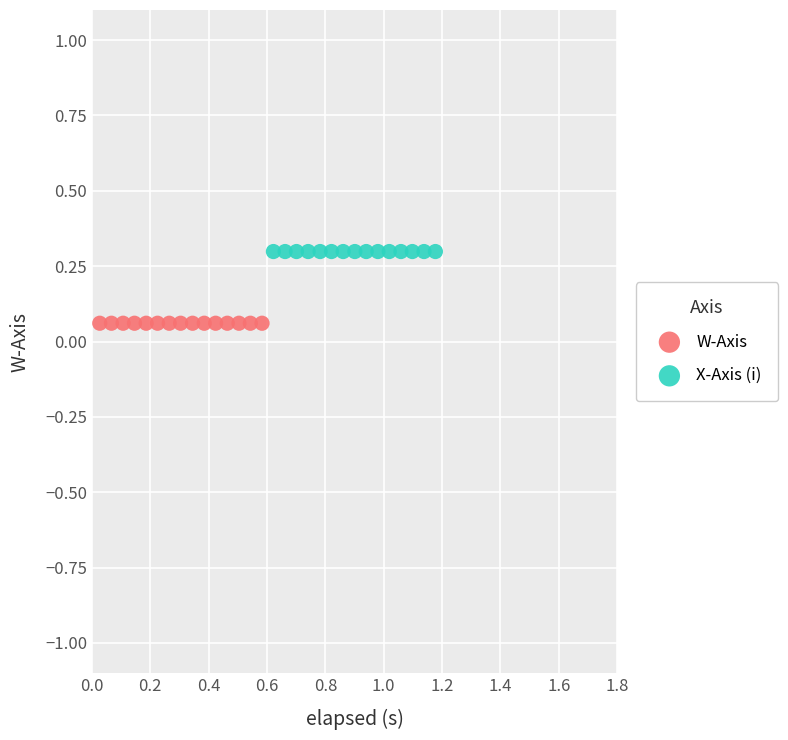

Which series reaches the maximum Y coordinate?

X-Axis (i)